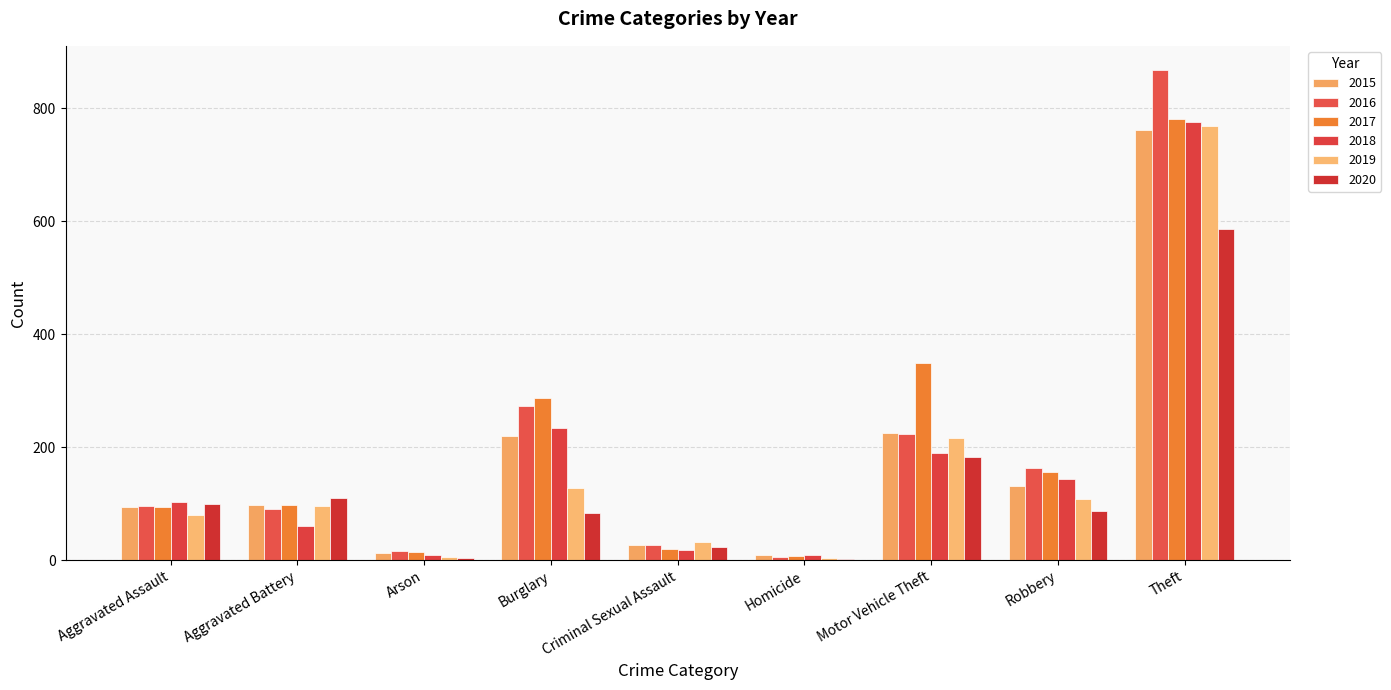

How many series are shown in this chart?

6